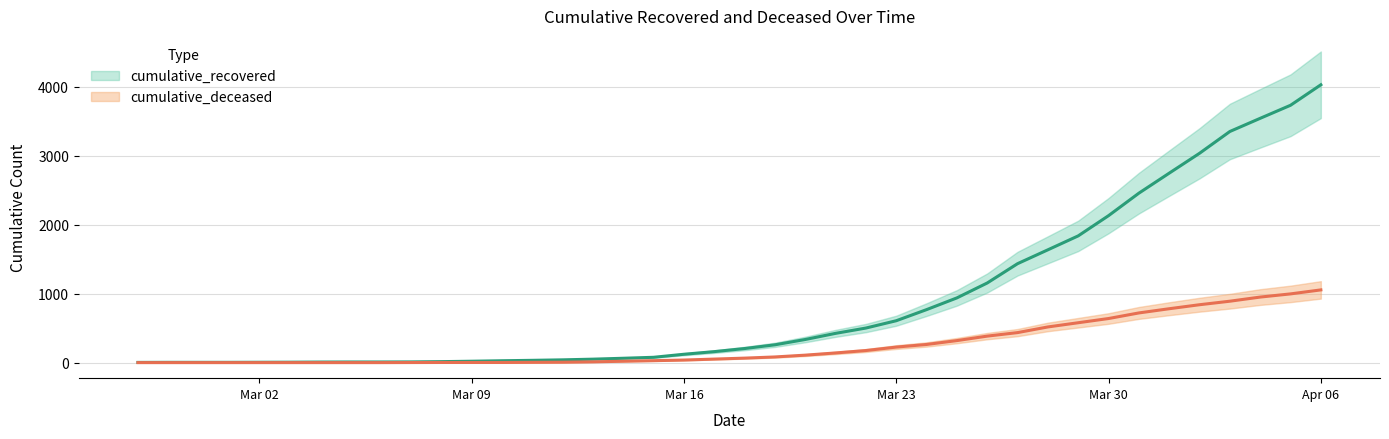

What is the average value of the cumulative_deceased series?

258